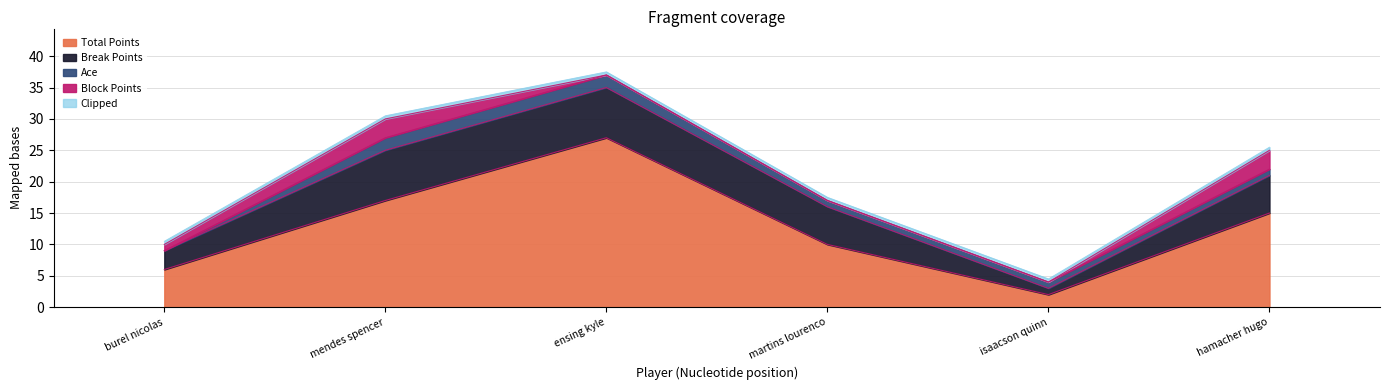

What position from the left is isaacson quinn?

5